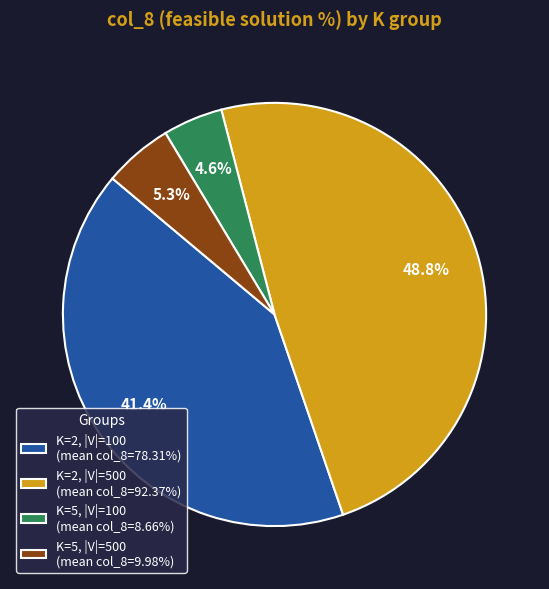

Approximately how many times larger is the value at K=2, |V|=100 (mean col_8=78.31%) compared to K=5, |V|=100 (mean col_8=8.66%)?

9.0